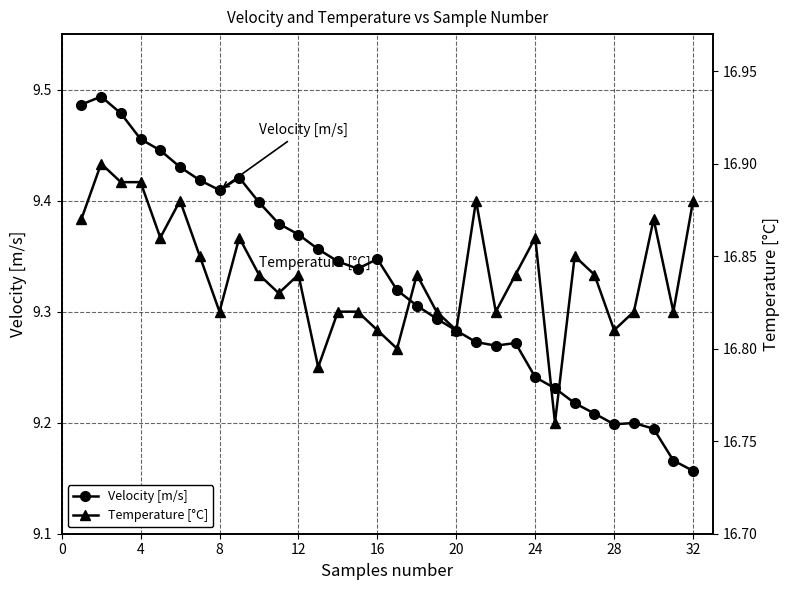

Which category has the lowest value in the Velocity [m/s] series?

32